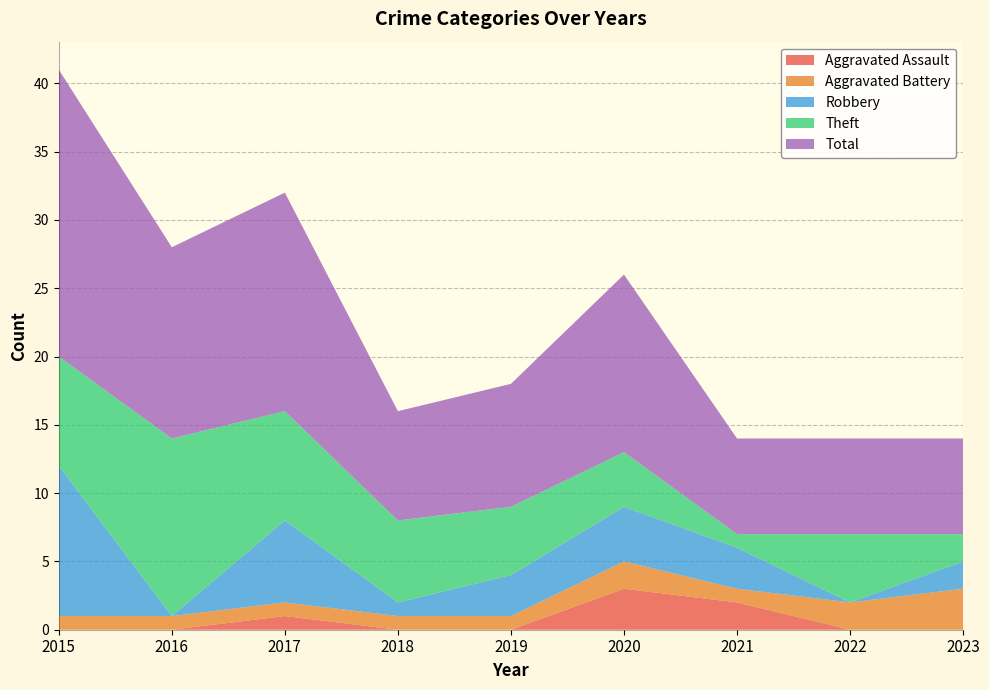

Reading left to right, what are all the values shown in this chart?

Aggravated Assault: 0	0	1	0	0	3	2	0	0
Aggravated Battery: 1	1	1	1	1	2	1	2	3
Robbery: 11	0	6	1	3	4	3	0	2
Theft: 8	13	8	6	5	4	1	5	2
Total: 21	14	16	8	9	13	7	7	7